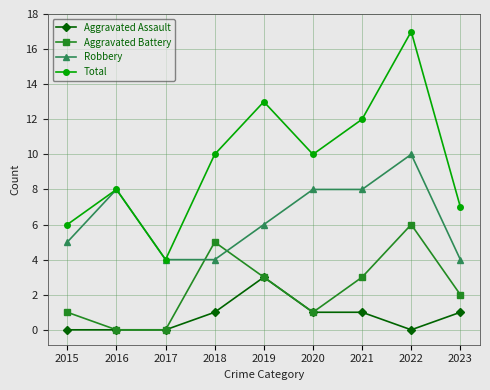

What is the maximum value shown in the chart?

17